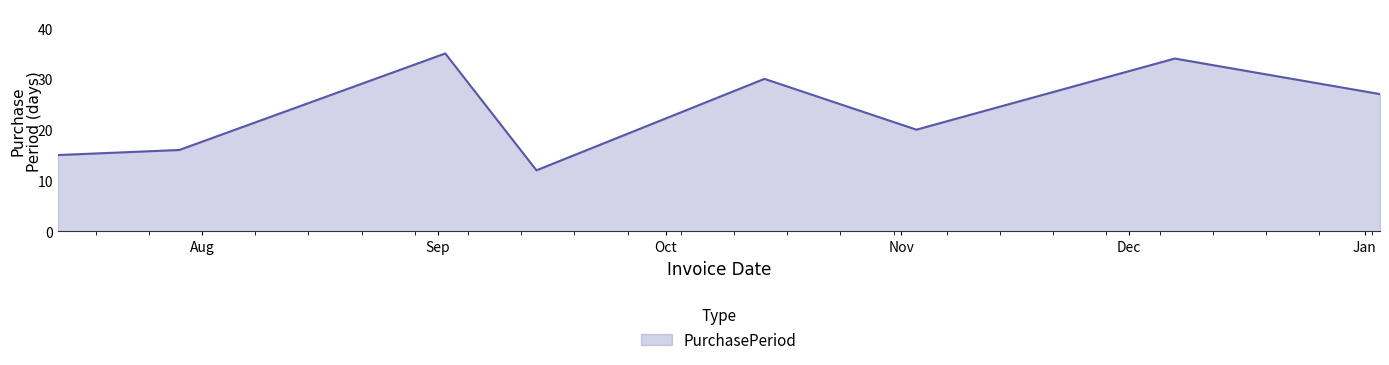

What is the difference between the maximum and minimum values?

23